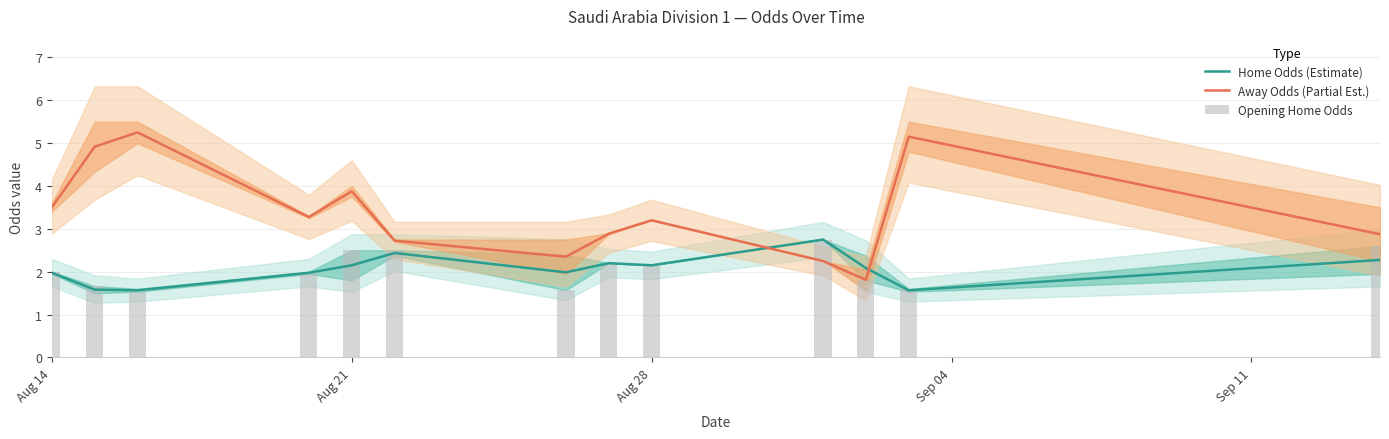

What is the minimum value for Away Odds (Partial Est.)?

1.8